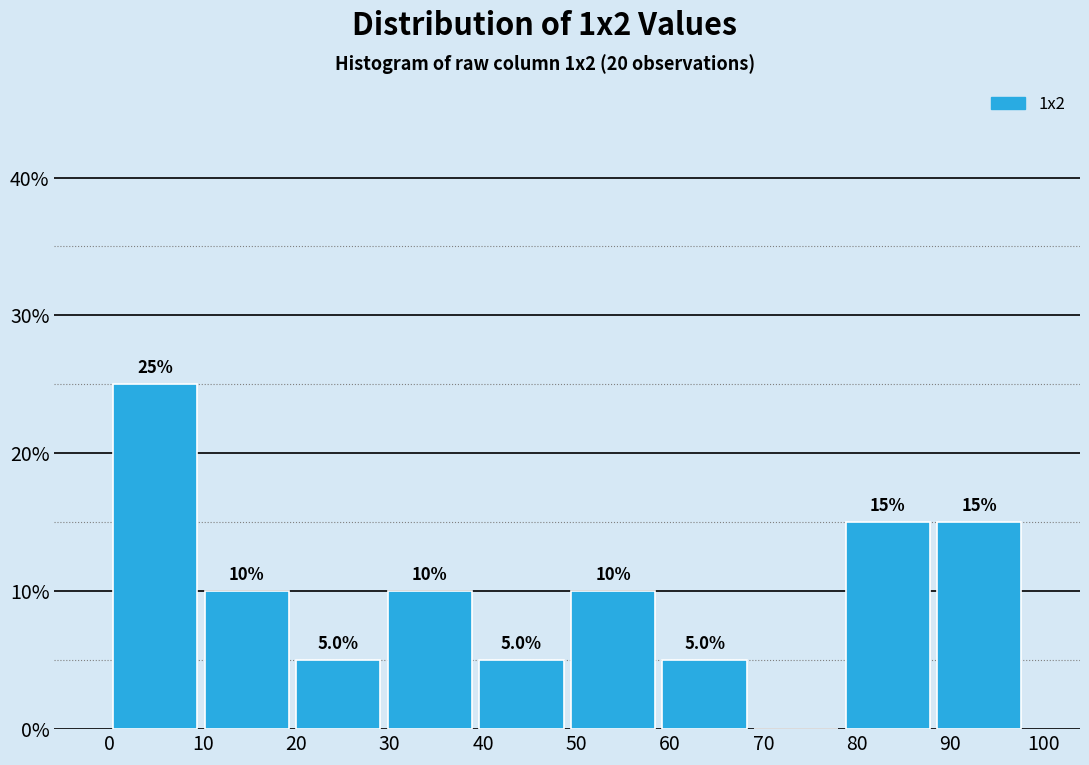

Over which range of the x-axis is the bar tallest?

0.0 to 9.8